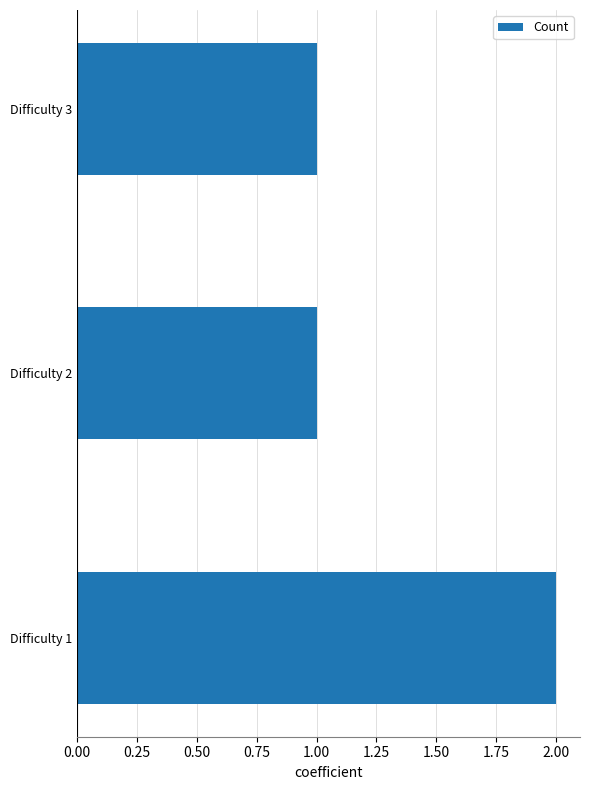

Reading bottom to top, what are all the values shown in this chart?

2	1	1